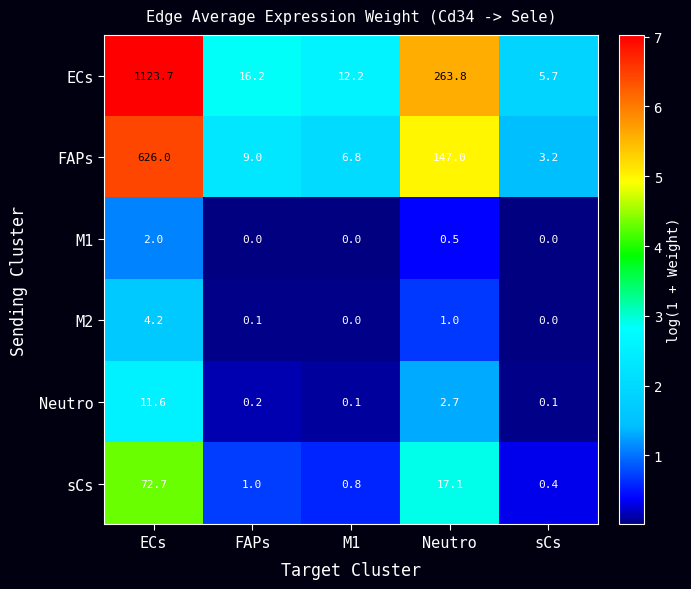

Reading right to left, what are all the values shown in this chart?

ECs: sCs=5.7	Neutro=263.8	M1=12.2	FAPs=16.2	ECs=1123.7
FAPs: sCs=3.2	Neutro=147.0	M1=6.8	FAPs=9.0	ECs=626.0
M1: sCs=0.0	Neutro=0.5	M1=0.0	FAPs=0.0	ECs=2.0
M2: sCs=0.0	Neutro=1.0	M1=0.0	FAPs=0.1	ECs=4.2
Neutro: sCs=0.1	Neutro=2.7	M1=0.1	FAPs=0.2	ECs=11.6
sCs: sCs=0.4	Neutro=17.1	M1=0.8	FAPs=1.0	ECs=72.7